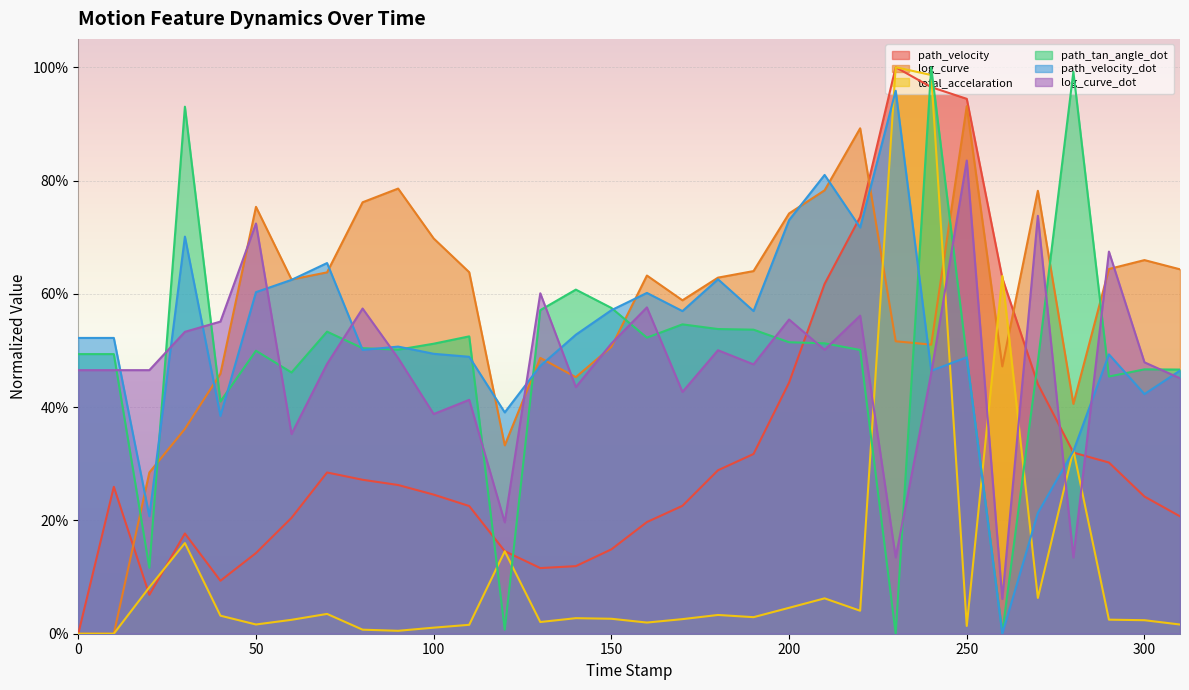

Is it true that log_curve equals 1.6 at 220.0?

False